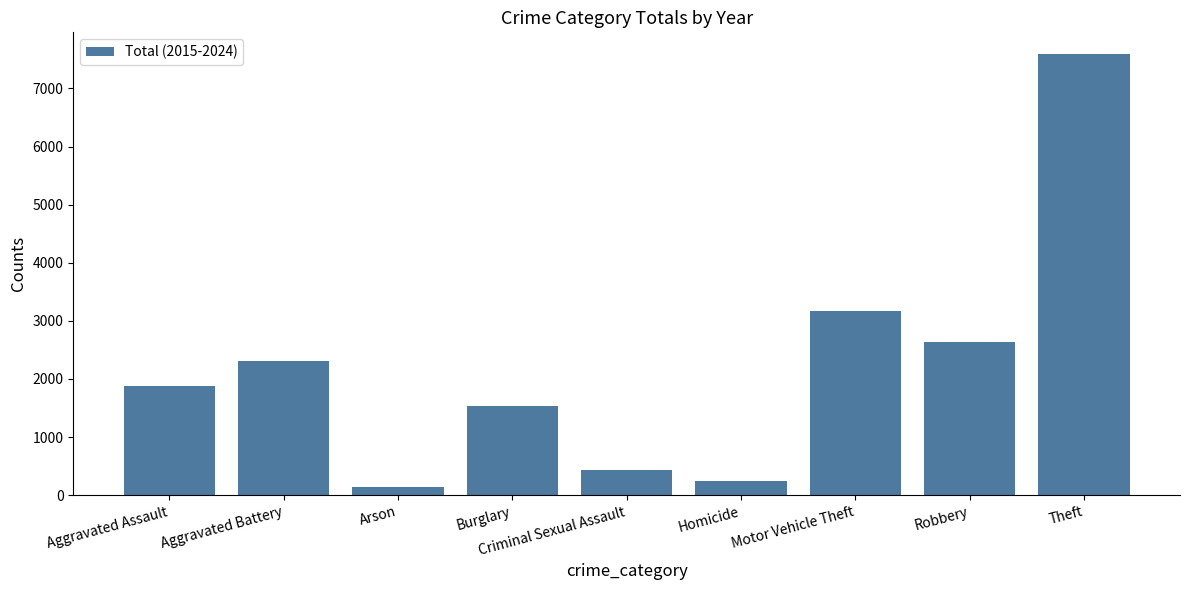

The value at Aggravated Assault is 2499. True or false?

False